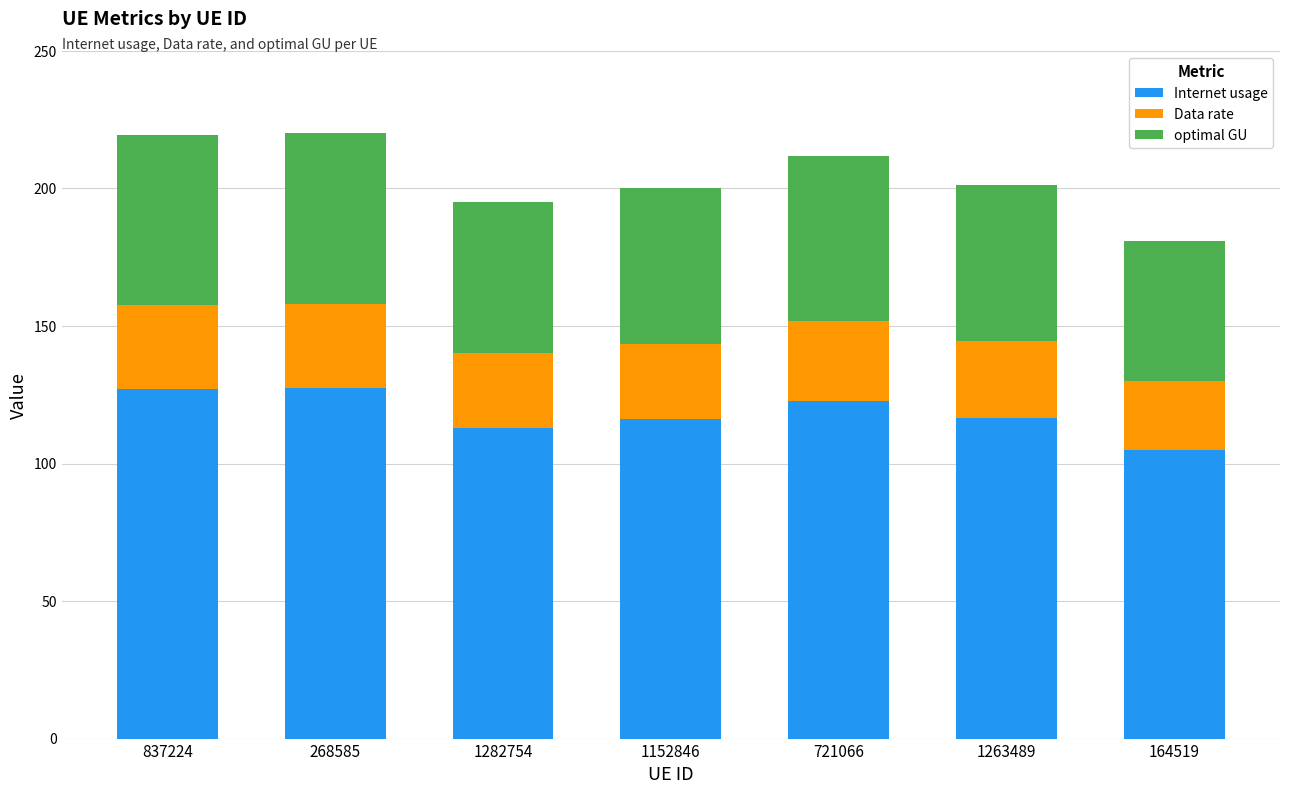

At which label does Internet usage reach its minimum?

164519